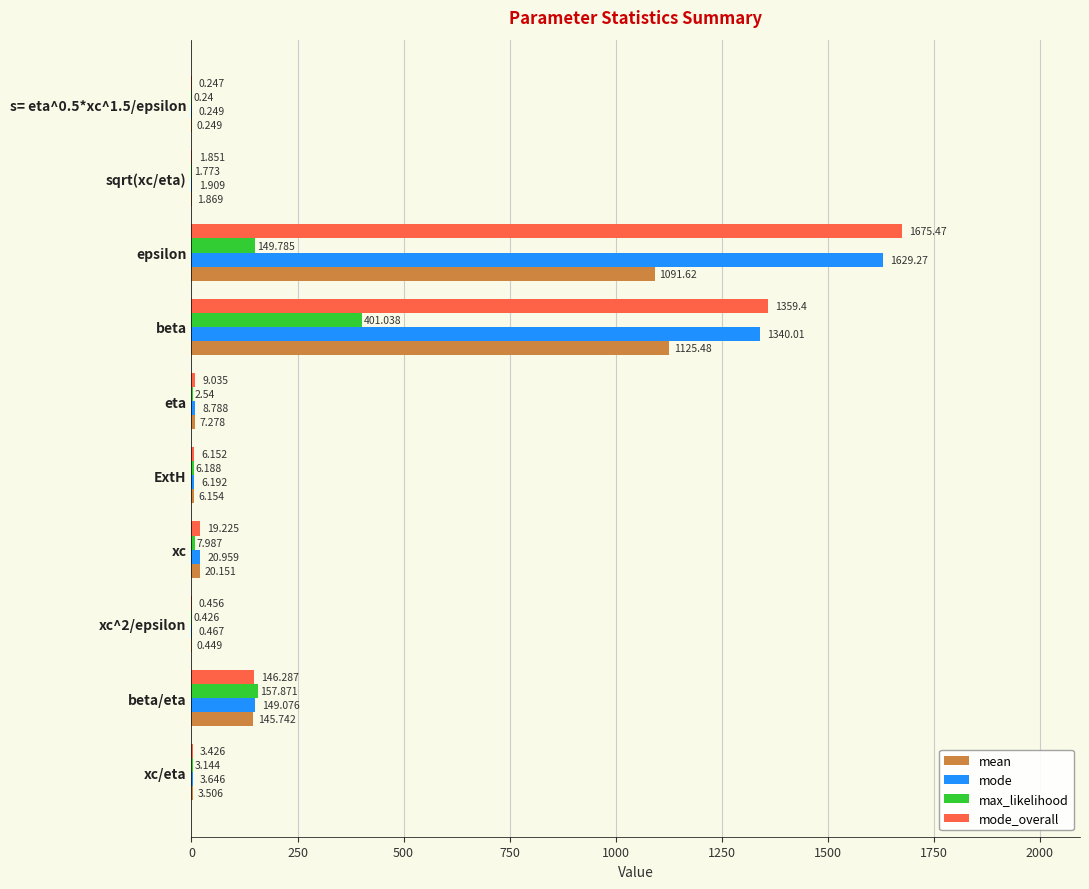

Where is mode_overall nearest to the value 837?

beta